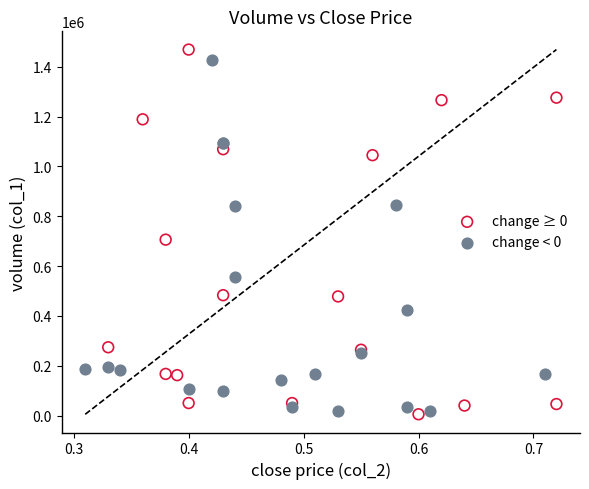

Which series reaches the maximum Y coordinate?

change ≥ 0